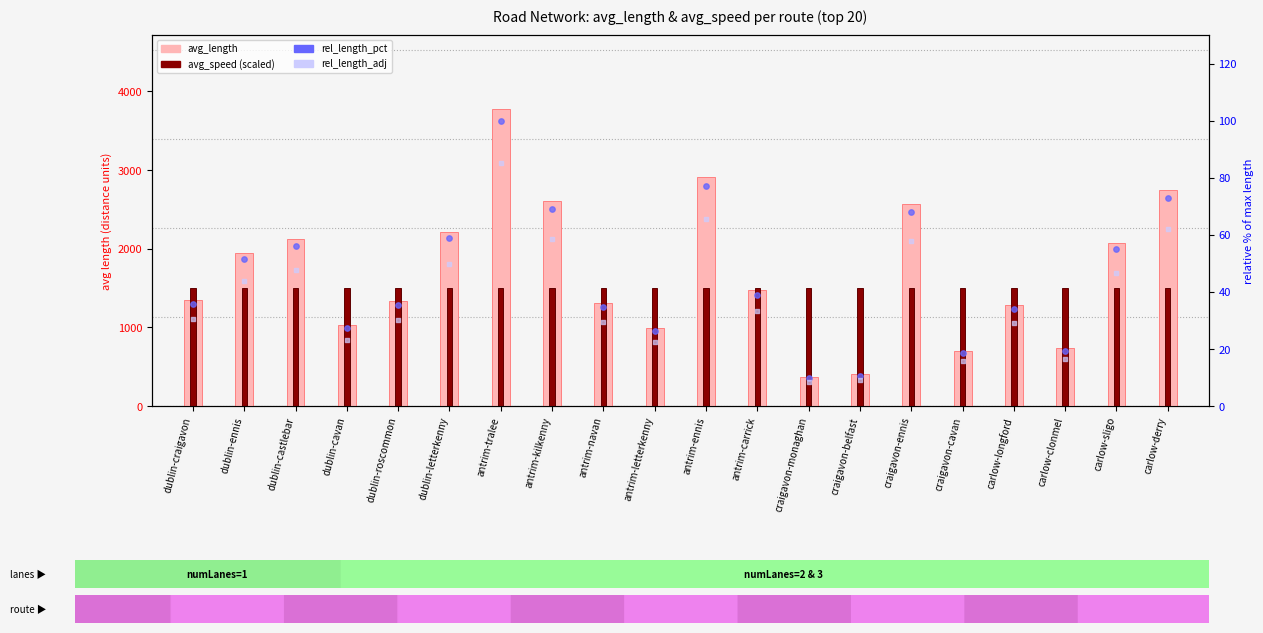

Which series reaches the maximum Y coordinate?

avg_length